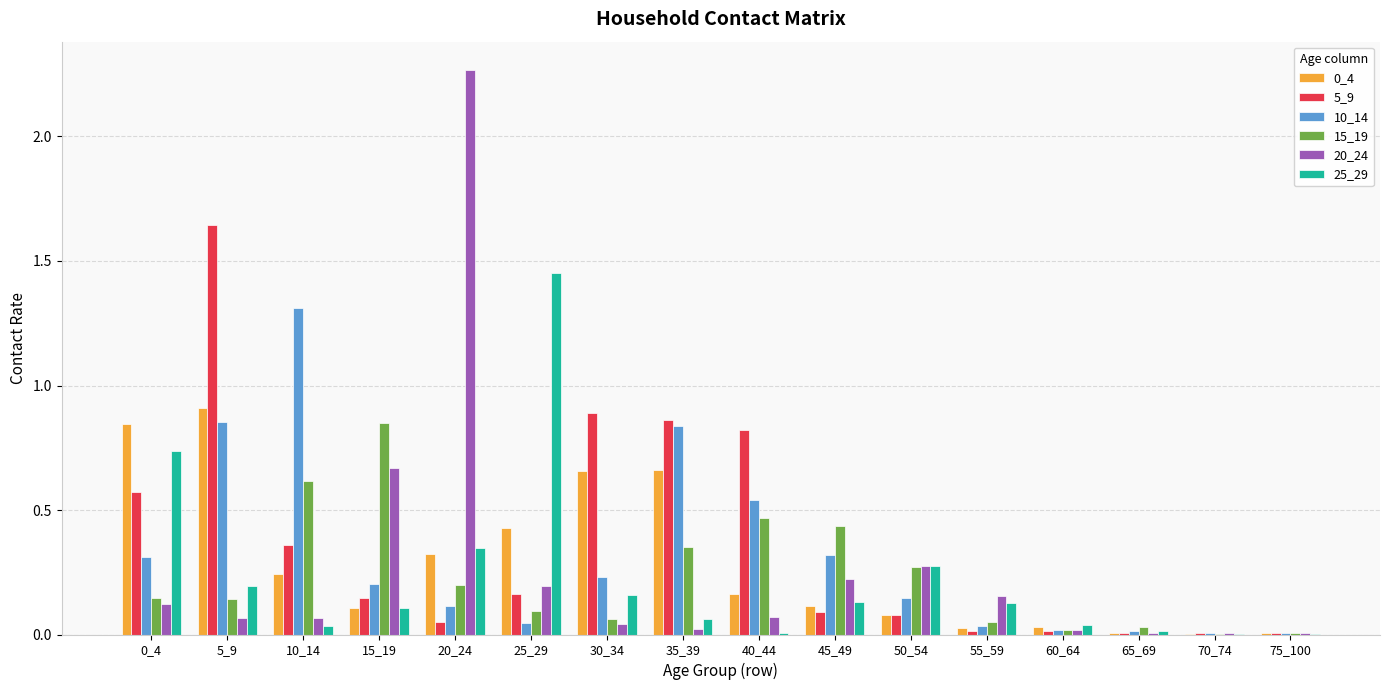

At which category is the sum across all series the highest?

5_9